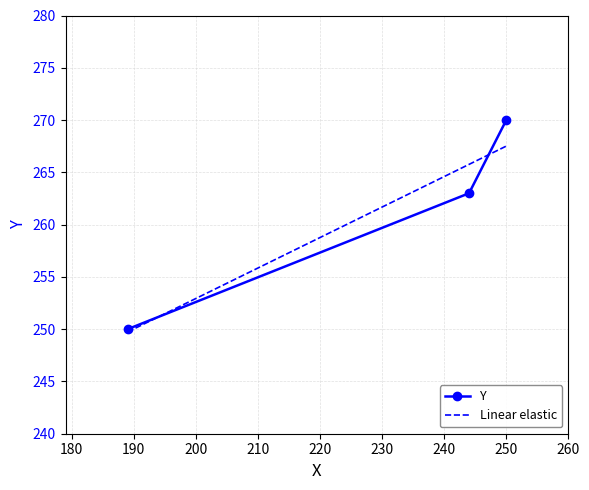

How many categories are shown in the chart?

3